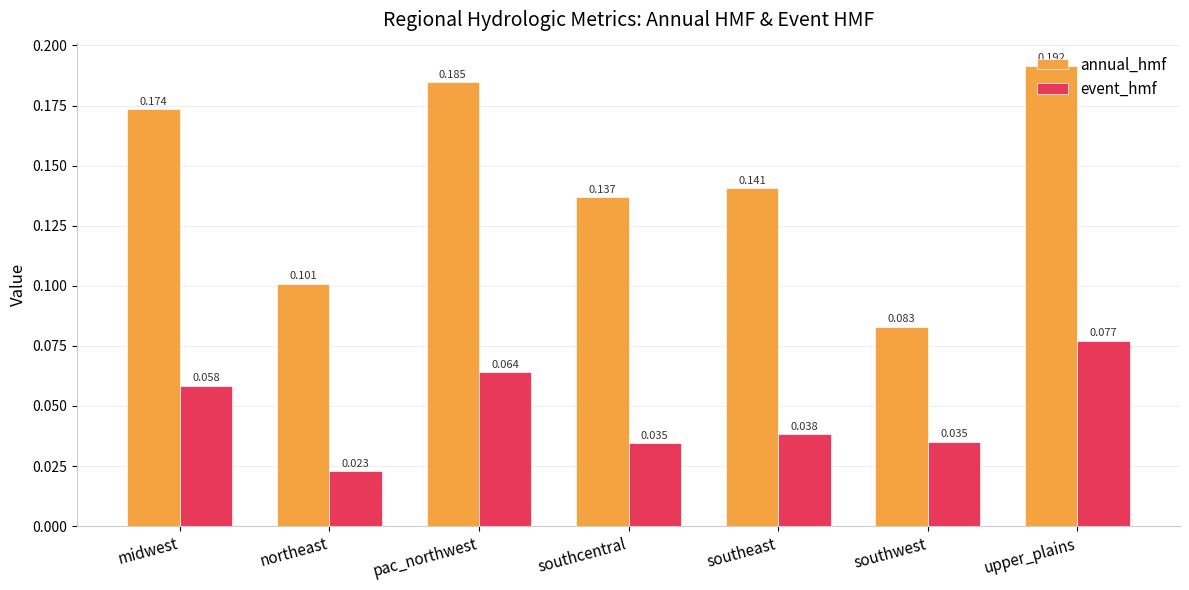

Rank the series at southwest from lowest to highest value.

event_hmf, annual_hmf